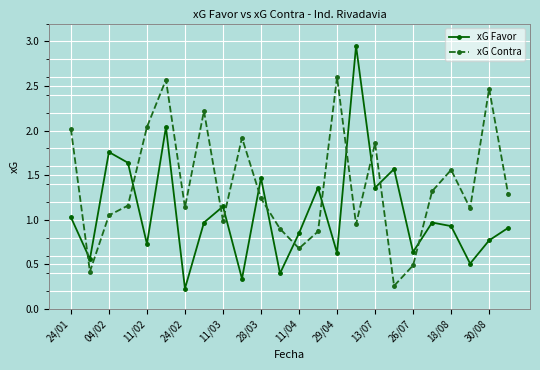

True or false: xG Favor has more than 1 points higher than both neighbors.

True